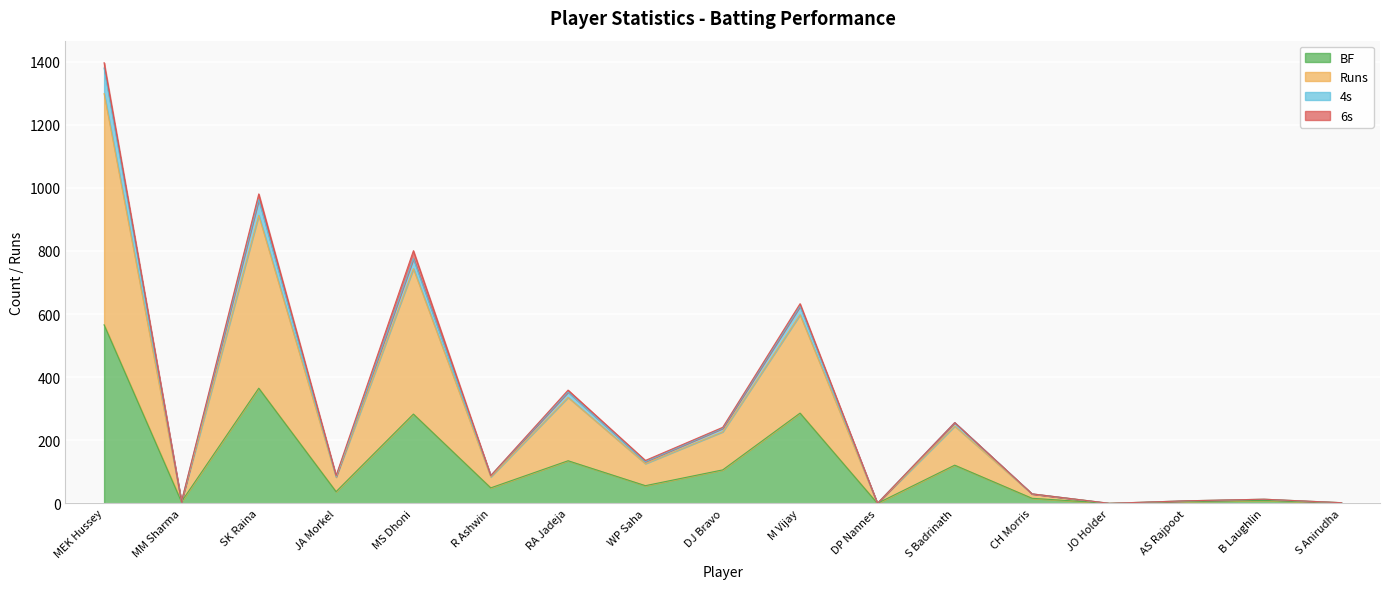

What is the label of the 2nd point from the left?

MM Sharma